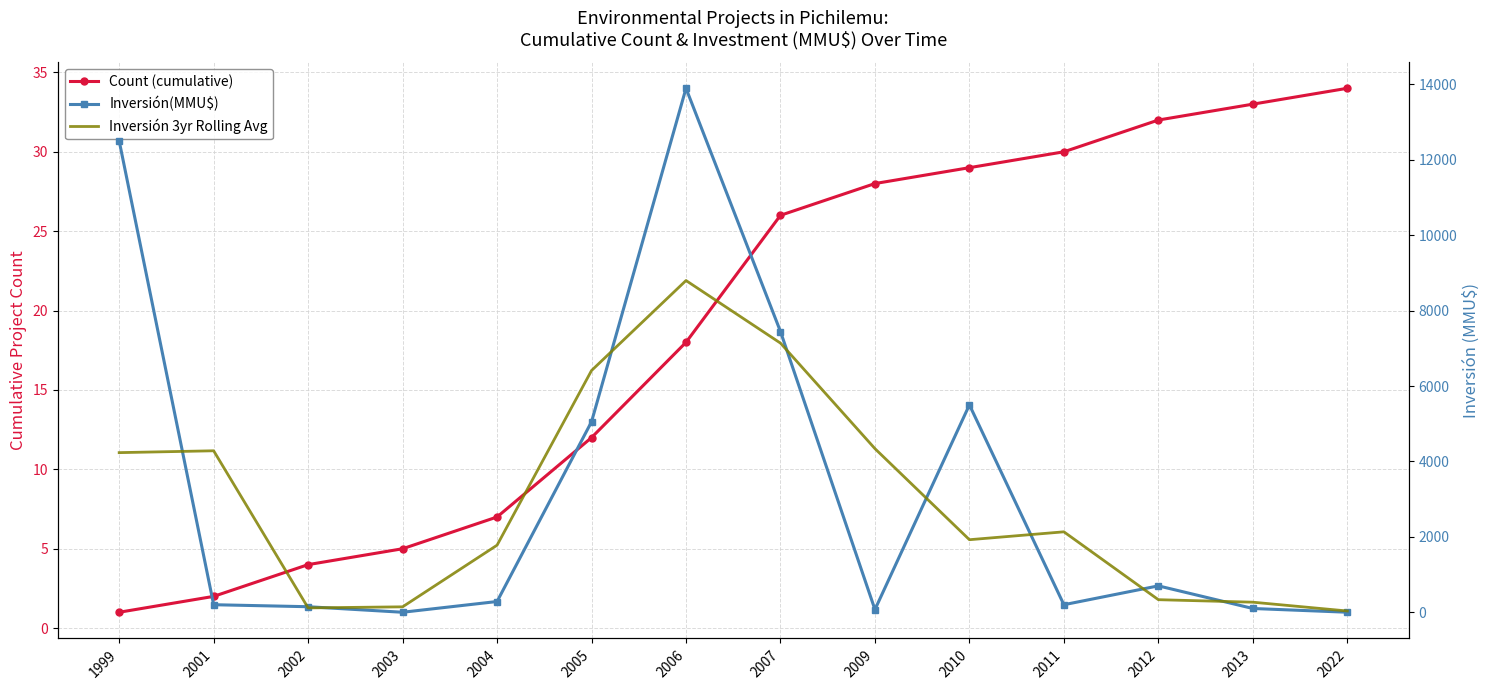

What is the maximum value for Inversión(MMU$)?

13896.0